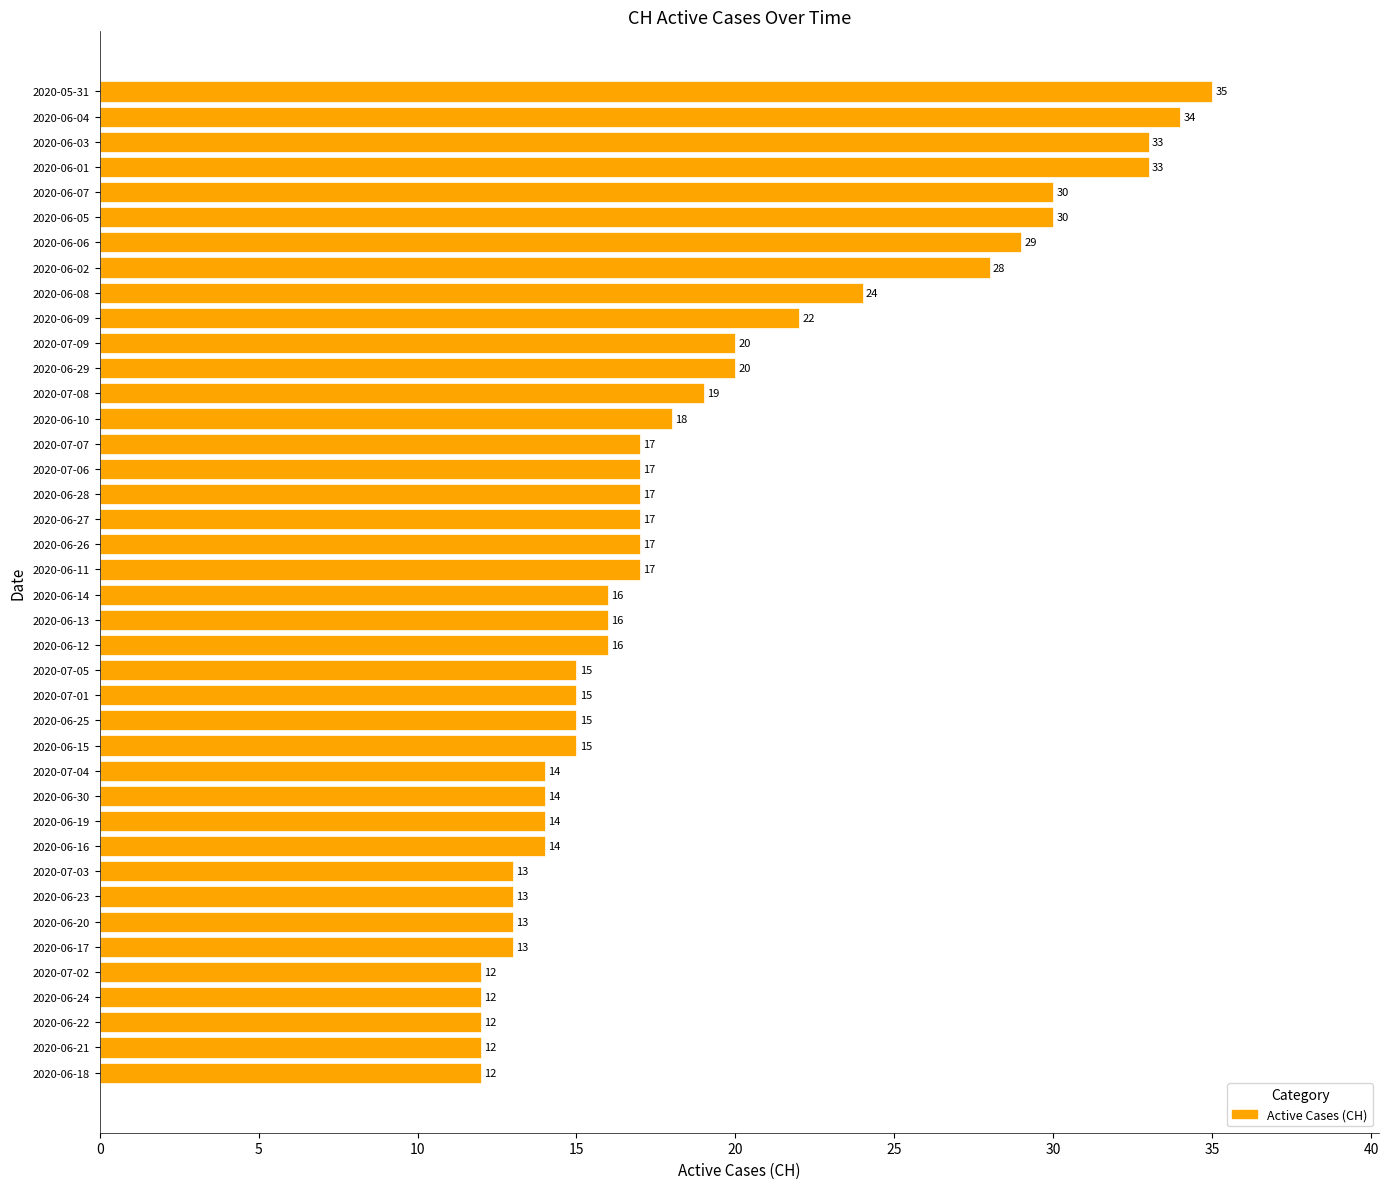

Where is the data nearest to the value 23?

2020-06-09